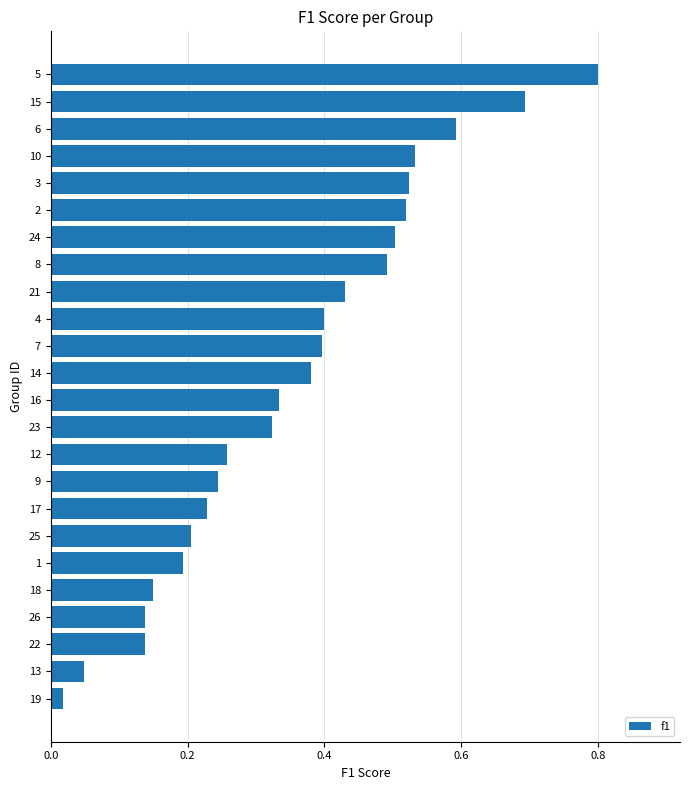

True or false: the data shows 0.2 at 1.

True